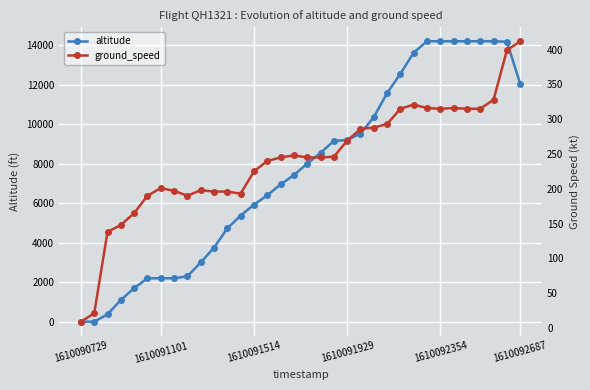

The altitude series shows 8000 at 17. True or false?

True